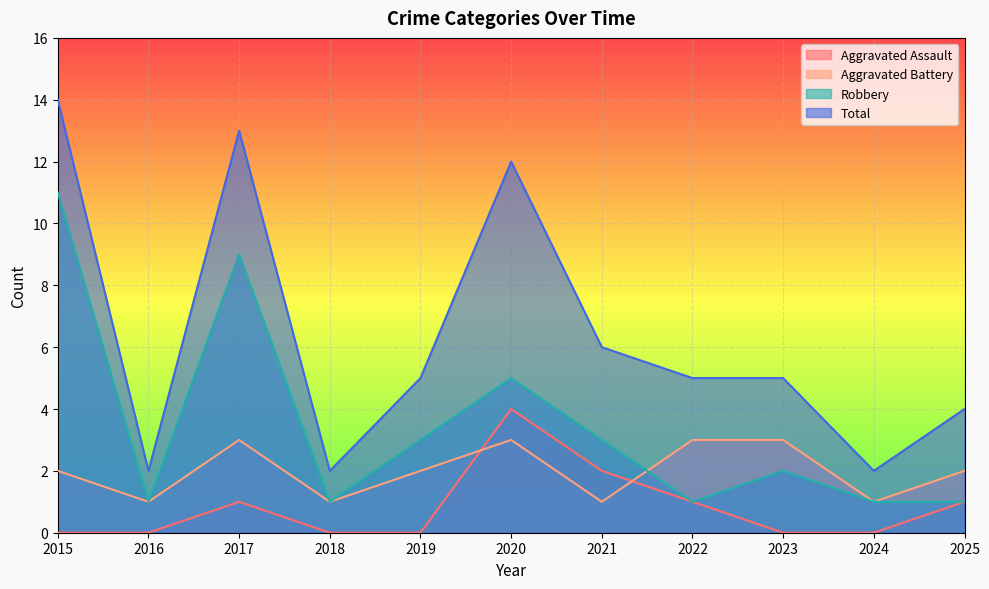

How many positive values does the Aggravated Assault series have?

5